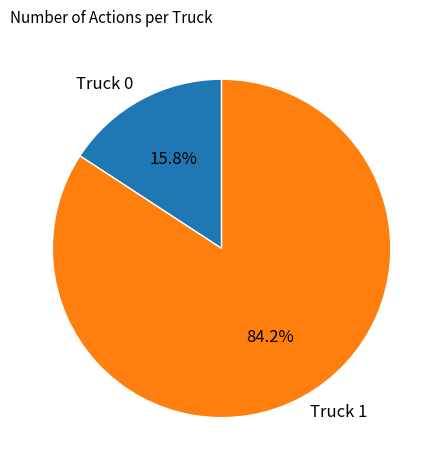

What is the smallest slice in the pie chart?

Truck 0